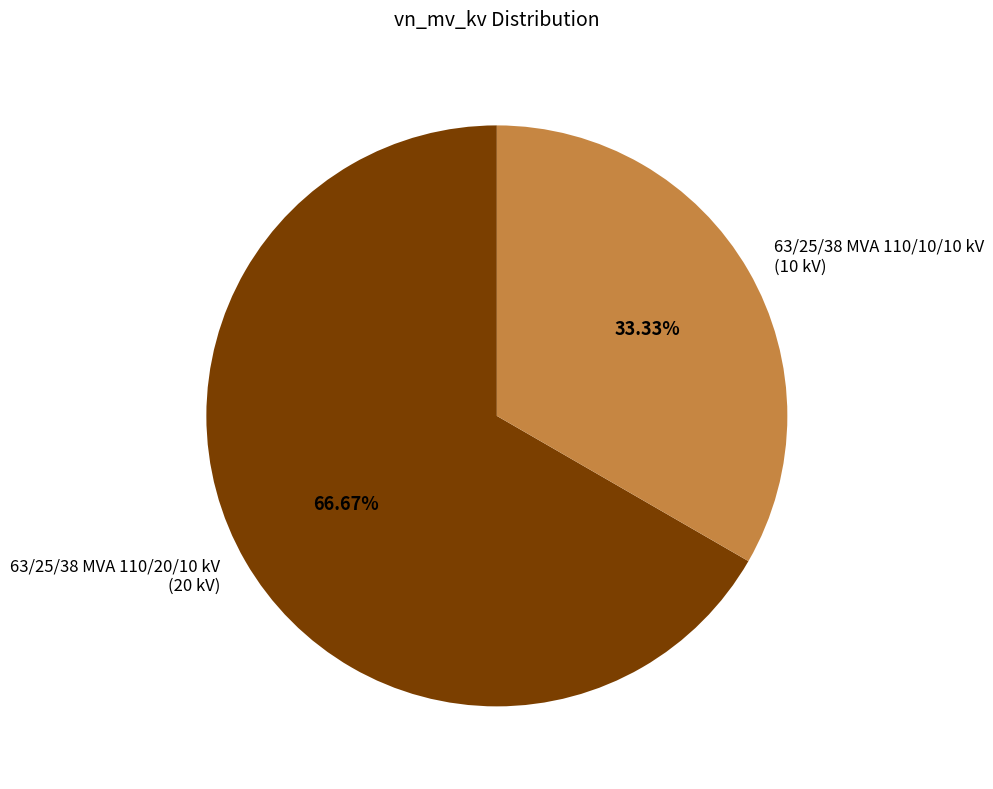

To the nearest percent, what percentage of the pie is 63/25/38 MVA 110/10/10 kV?

33%